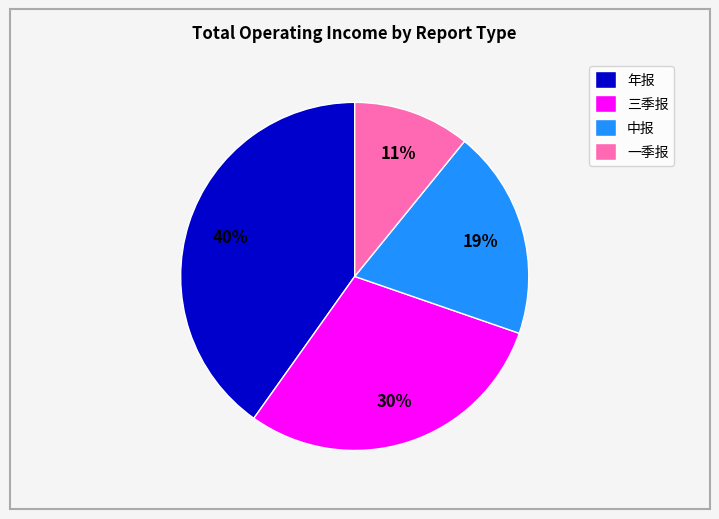

To the nearest percent, what percentage of the pie is 年报?

40%